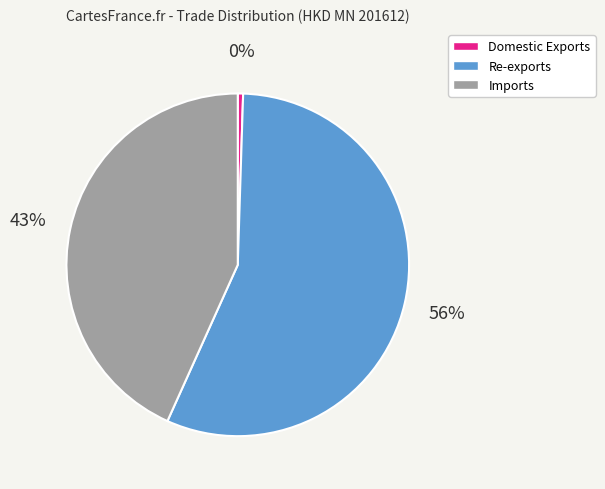

Does Domestic Exports account for over 50% of the chart?

No